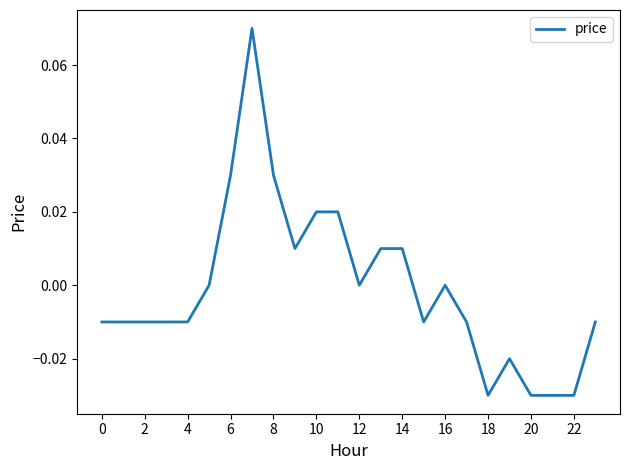

What is the label of the 21st point from the left?

20